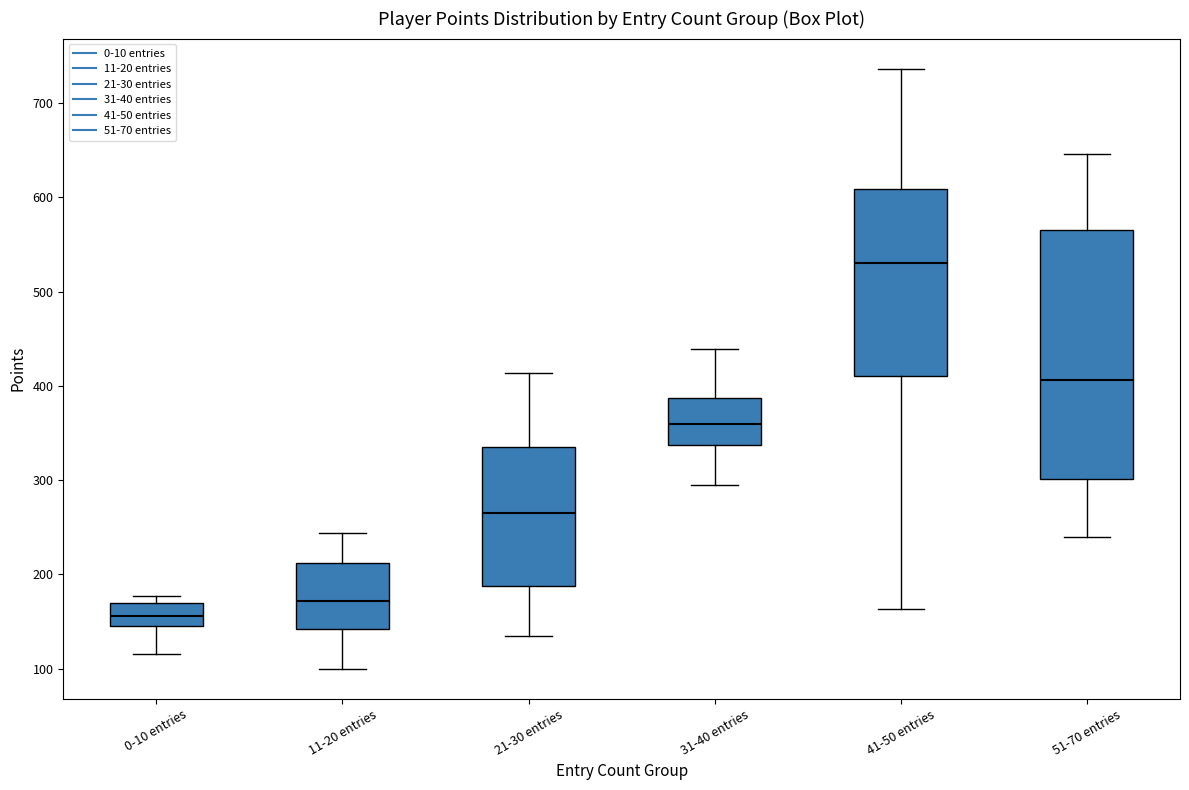

Reading left to right, read every box against the y-axis: the position of its median line, the range the box covers, and the ends of its whiskers. The values are not printed on the chart, so give them approximately, as read against the axis.

0-10 entries: median 160, box 140 to 170, whiskers 110 to 180
11-20 entries: median 170, box 140 to 210, whiskers 100 to 240
21-30 entries: median 260, box 190 to 330, whiskers 130 to 410
31-40 entries: median 360, box 340 to 390, whiskers 300 to 440
41-50 entries: median 530, box 410 to 610, whiskers 160 to 740
51-70 entries: median 410, box 300 to 570, whiskers 240 to 650